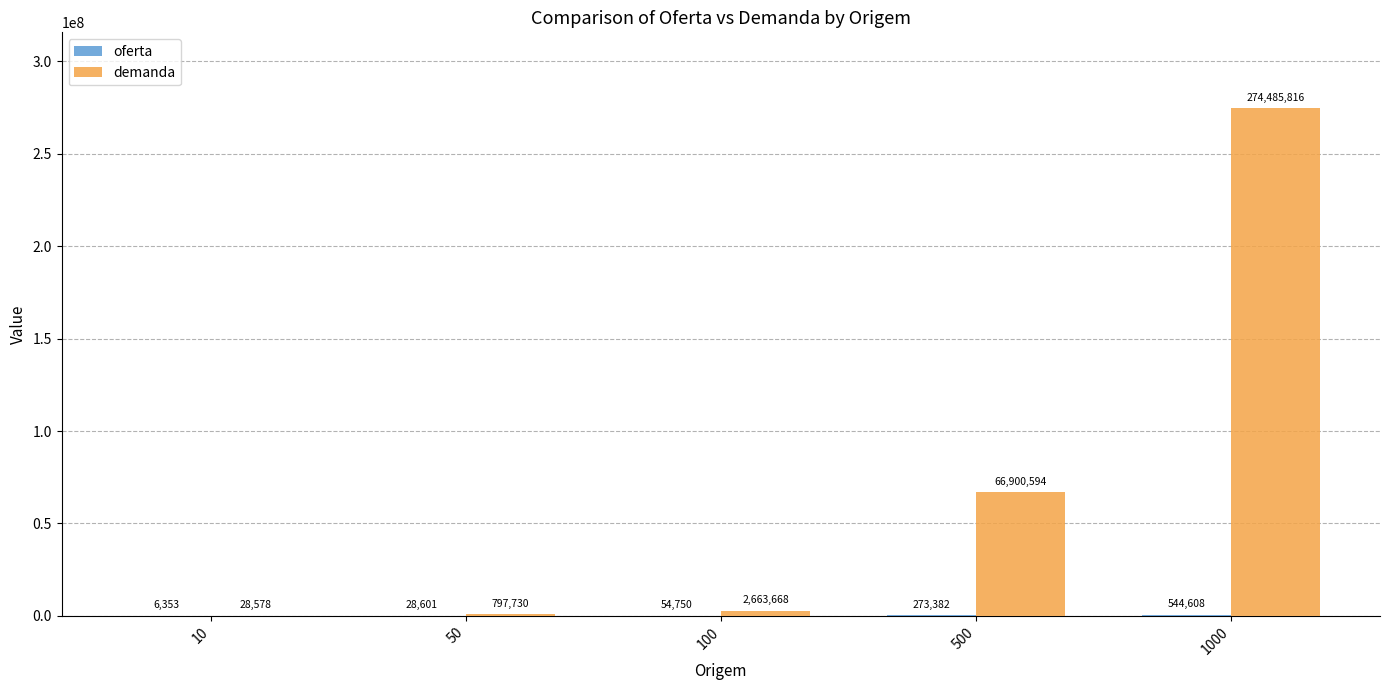

What is the sum of all demanda values?

344876386